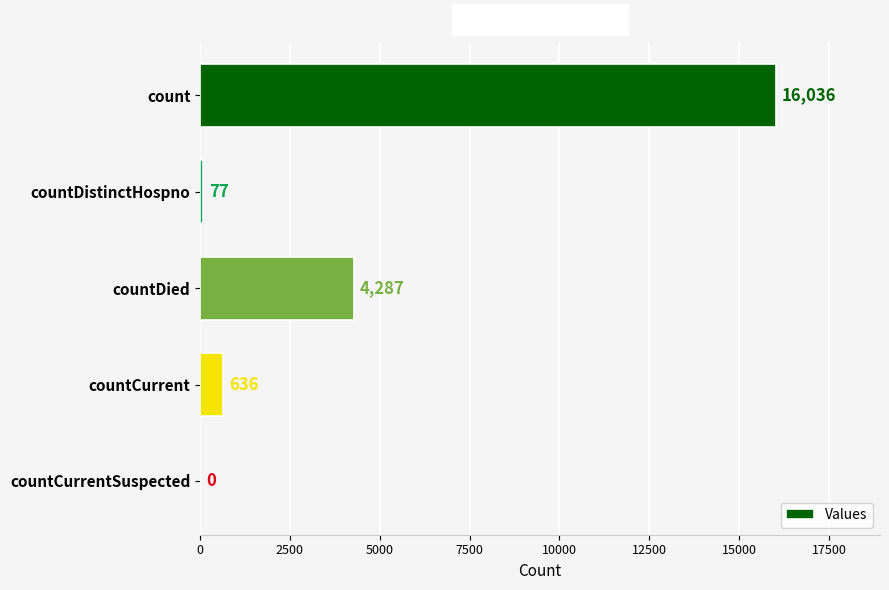

Is it true that the value at countCurrentSuspected is 0?

True